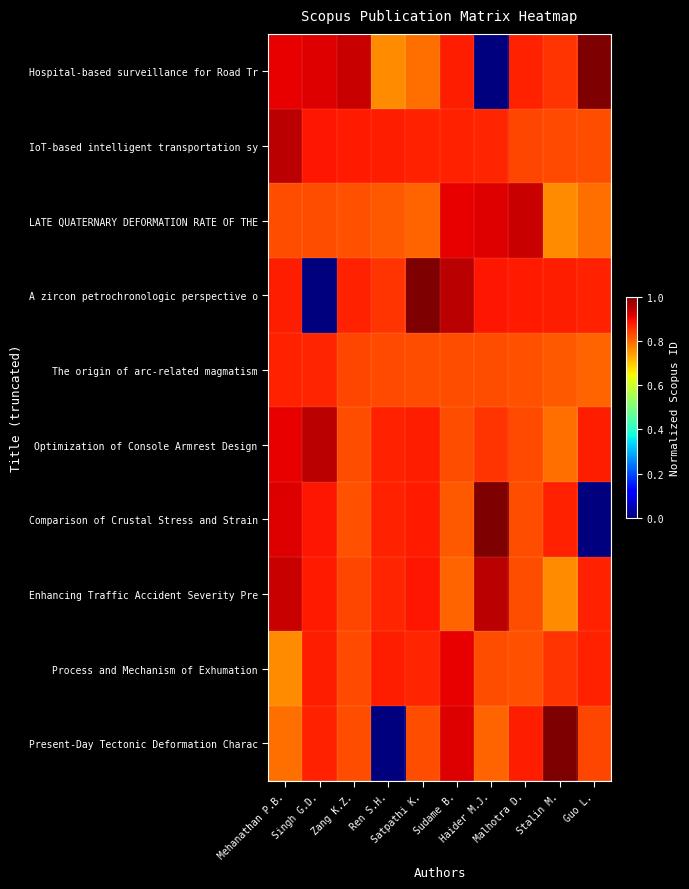

Reading left to right, what are all the values shown in this chart?

row_0: Mehanathan P.B.=0.9	Singh G.D.=0.9	Zang K.Z.=0.9	Ren S.H.=0.8	Satpathi K.=0.8	Sudame B.=0.9	Haider M.J.=0.0	Malhotra D.=0.9	Stalin M.=0.9	Guo L.=1.0
row_1: Mehanathan P.B.=0.9	Singh G.D.=0.9	Zang K.Z.=0.9	Ren S.H.=0.9	Satpathi K.=0.9	Sudame B.=0.9	Haider M.J.=0.9	Malhotra D.=0.8	Stalin M.=0.8	Guo L.=0.8
row_2: Mehanathan P.B.=0.8	Singh G.D.=0.8	Zang K.Z.=0.8	Ren S.H.=0.8	Satpathi K.=0.8	Sudame B.=0.9	Haider M.J.=0.9	Malhotra D.=0.9	Stalin M.=0.8	Guo L.=0.8
row_3: Mehanathan P.B.=0.9	Singh G.D.=0.0	Zang K.Z.=0.9	Ren S.H.=0.9	Satpathi K.=1.0	Sudame B.=0.9	Haider M.J.=0.9	Malhotra D.=0.9	Stalin M.=0.9	Guo L.=0.9
row_4: Mehanathan P.B.=0.9	Singh G.D.=0.9	Zang K.Z.=0.8	Ren S.H.=0.8	Satpathi K.=0.8	Sudame B.=0.8	Haider M.J.=0.8	Malhotra D.=0.8	Stalin M.=0.8	Guo L.=0.8
row_5: Mehanathan P.B.=0.9	Singh G.D.=0.9	Zang K.Z.=0.8	Ren S.H.=0.9	Satpathi K.=0.9	Sudame B.=0.8	Haider M.J.=0.9	Malhotra D.=0.8	Stalin M.=0.8	Guo L.=0.9
row_6: Mehanathan P.B.=0.9	Singh G.D.=0.9	Zang K.Z.=0.8	Ren S.H.=0.9	Satpathi K.=0.9	Sudame B.=0.8	Haider M.J.=1.0	Malhotra D.=0.8	Stalin M.=0.9	Guo L.=0.0
row_7: Mehanathan P.B.=0.9	Singh G.D.=0.9	Zang K.Z.=0.8	Ren S.H.=0.9	Satpathi K.=0.9	Sudame B.=0.8	Haider M.J.=0.9	Malhotra D.=0.8	Stalin M.=0.8	Guo L.=0.9
row_8: Mehanathan P.B.=0.8	Singh G.D.=0.9	Zang K.Z.=0.8	Ren S.H.=0.9	Satpathi K.=0.9	Sudame B.=0.9	Haider M.J.=0.8	Malhotra D.=0.8	Stalin M.=0.9	Guo L.=0.9
row_9: Mehanathan P.B.=0.8	Singh G.D.=0.9	Zang K.Z.=0.8	Ren S.H.=0.0	Satpathi K.=0.8	Sudame B.=0.9	Haider M.J.=0.8	Malhotra D.=0.9	Stalin M.=1.0	Guo L.=0.8